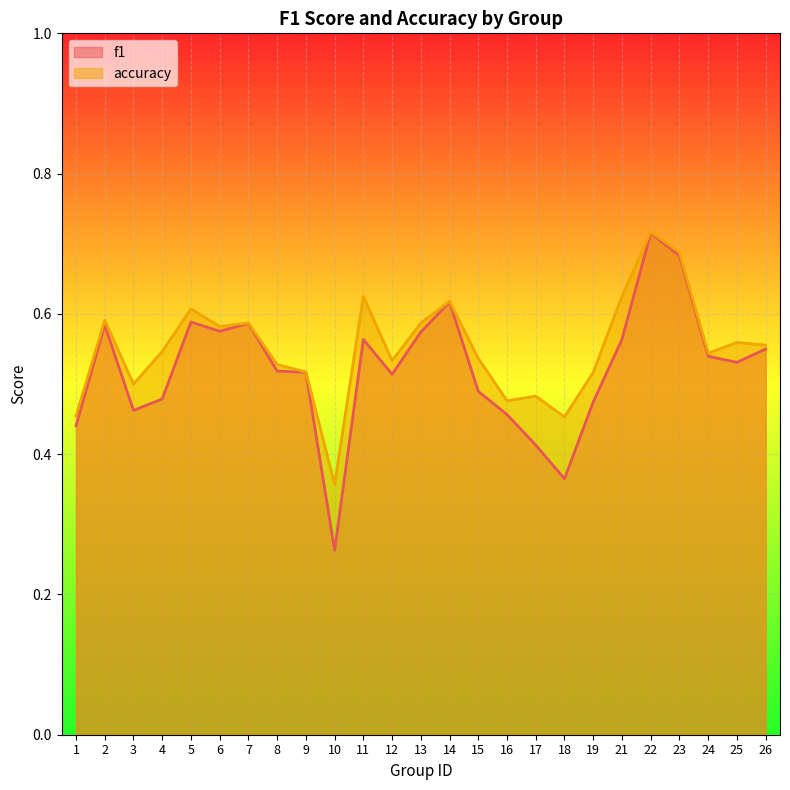

True or false: accuracy and f1 intersect in this chart.

False